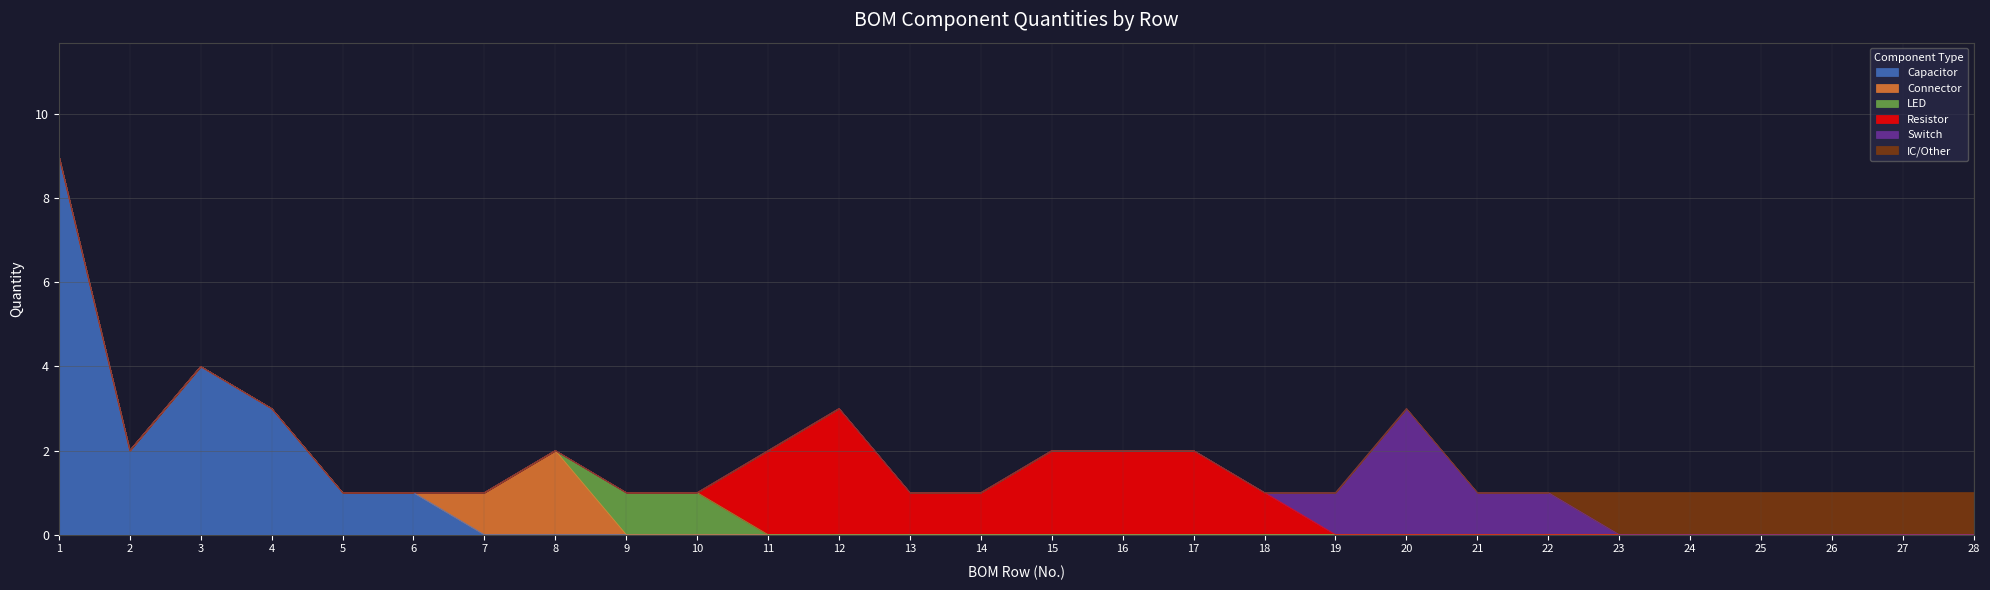

How many values are between 1 and 2?

23